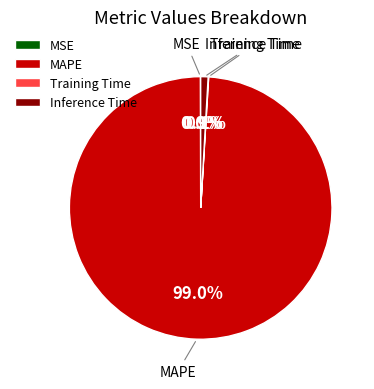

To the nearest percent, what percentage of the pie is MAPE?

99%